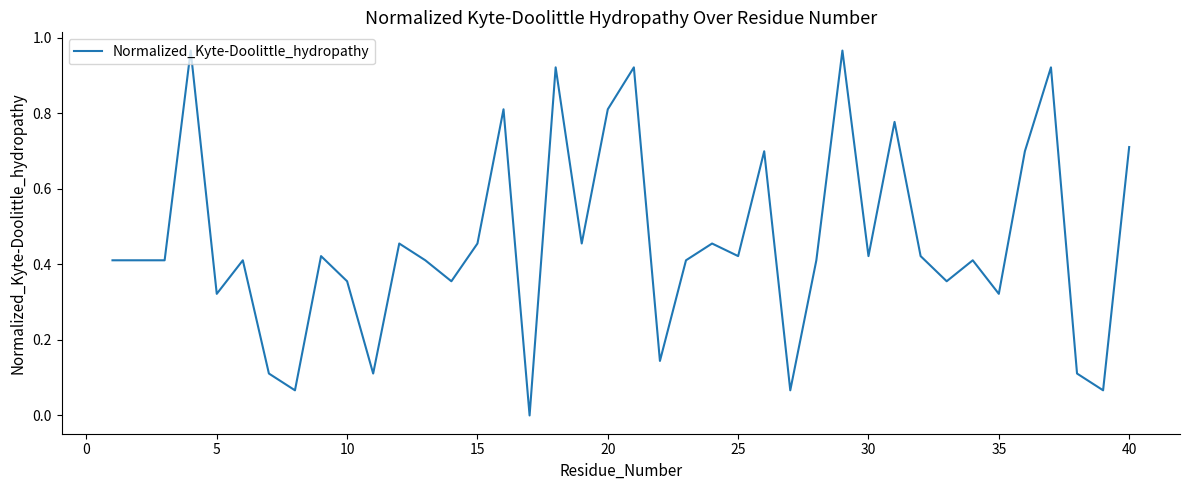

True or false: the data has more than 2 interior local peaks.

True